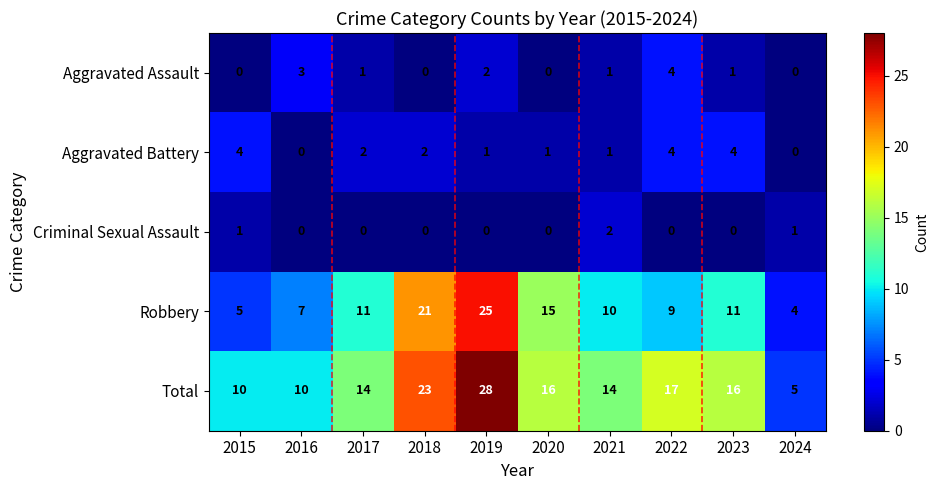

Which series has the largest range (max minus min)?

Total